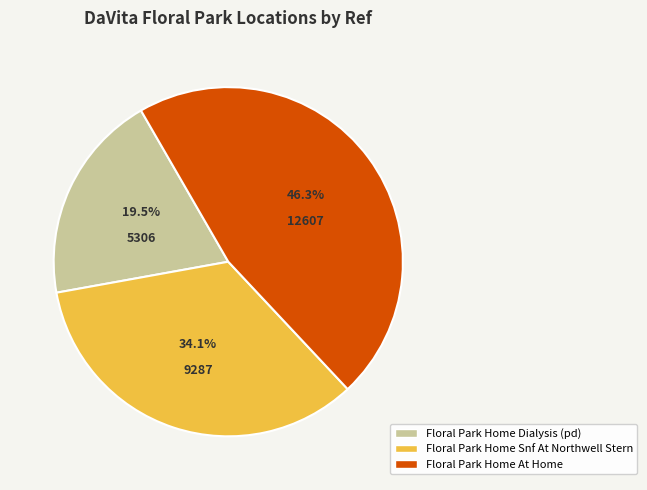

Rank the categories by value from lowest to highest.

Floral Park Home Dialysis (pd), Floral Park Home Snf At Northwell Stern, Floral Park Home At Home